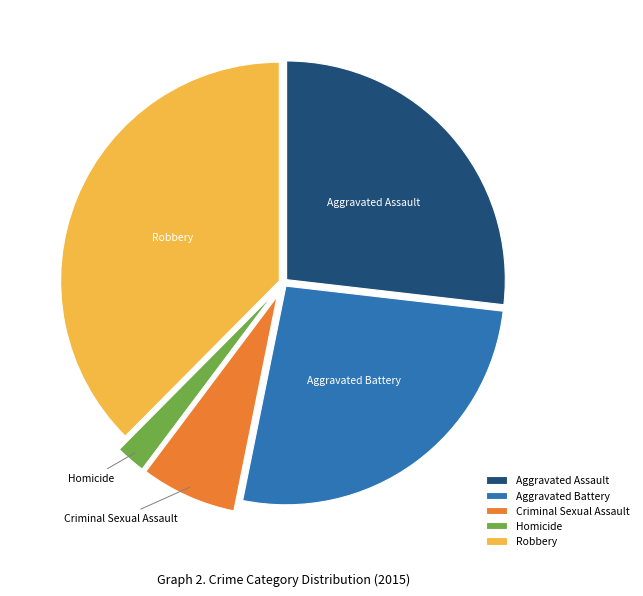

Approximately how many times larger is the value at Aggravated Assault compared to Aggravated Battery?

1.0